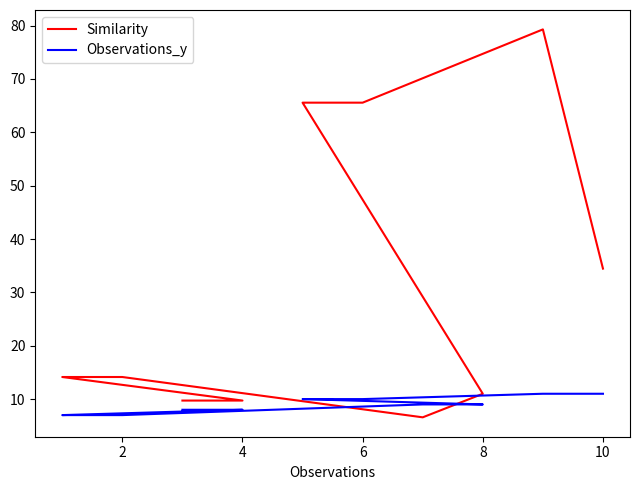

How many times do Observations_y and Similarity cross each other?

2